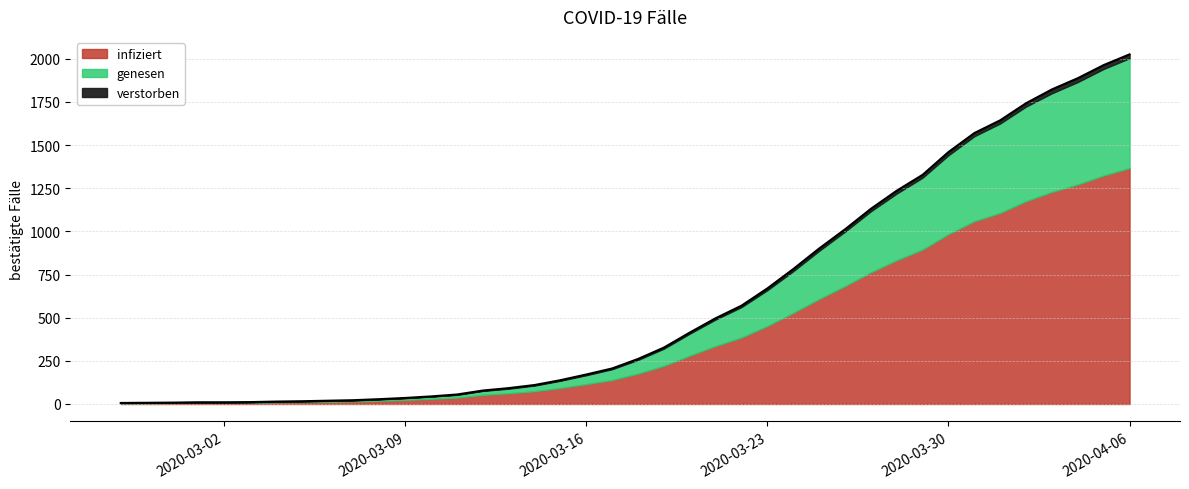

True or false: verstorben and infiziert intersect in this chart.

False